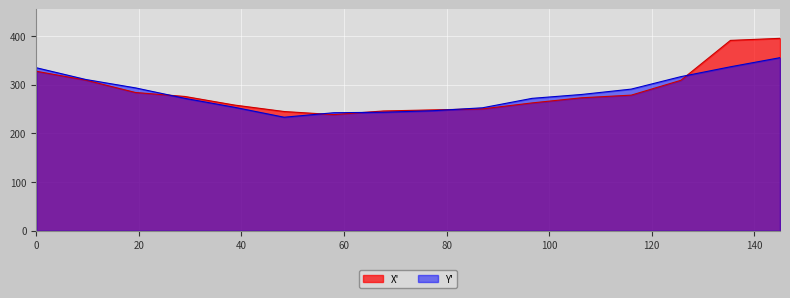

List the series in order of their peak value, lowest first.

Y', X'